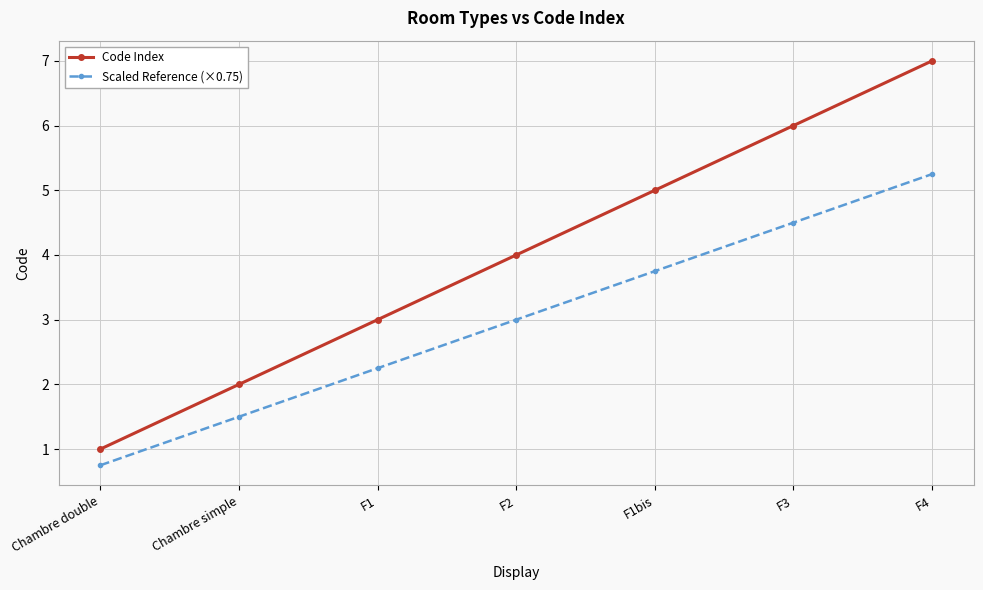

Is this an area chart (filled region under the line)?

No